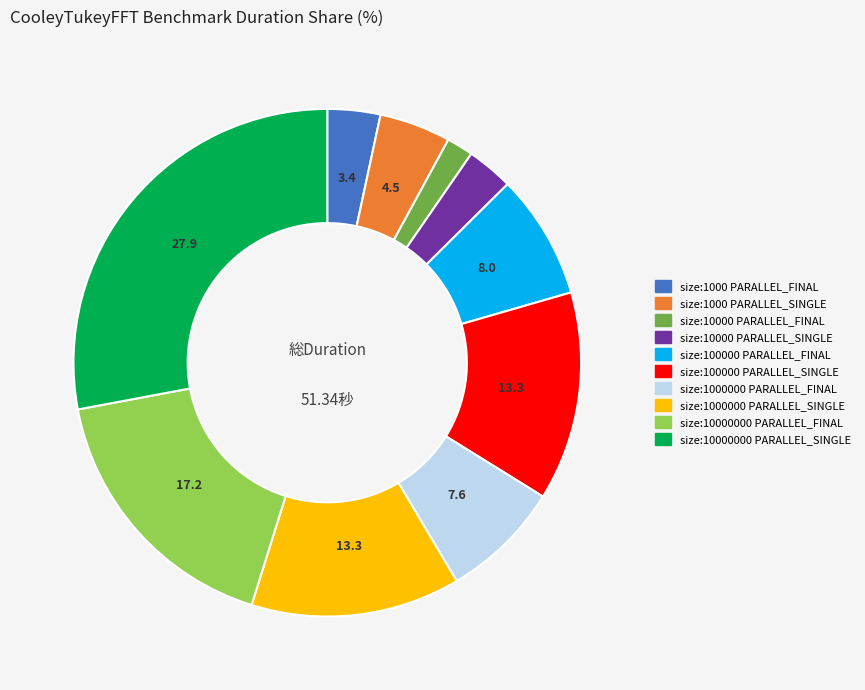

Is there a majority slice in this chart?

No